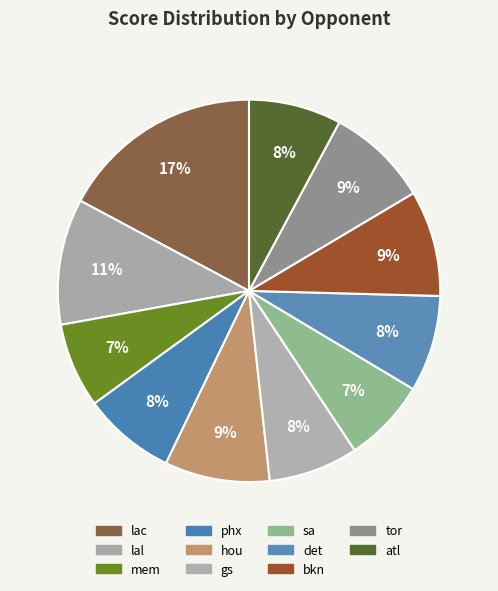

Is it true that det is 8% of the pie?

True